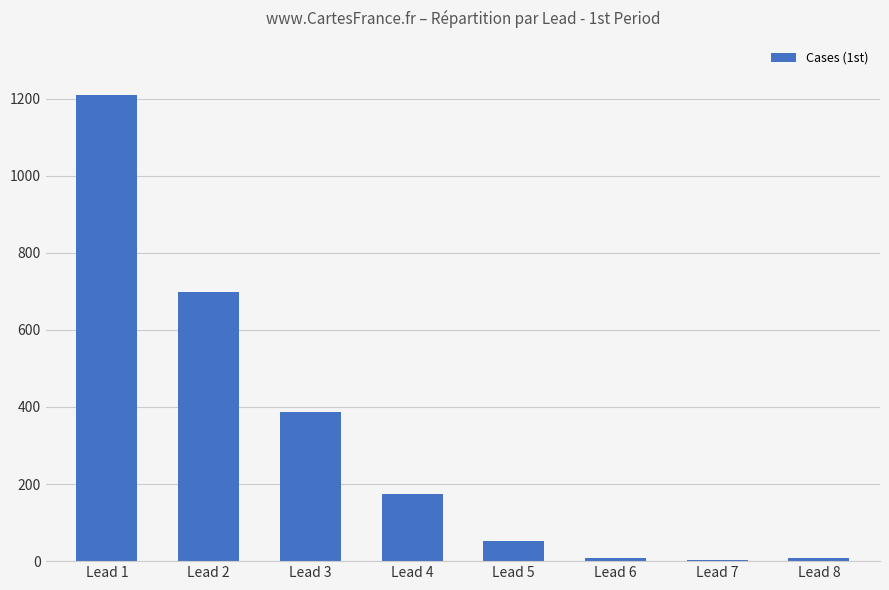

Which label corresponds to the largest value in the chart?

Lead 1